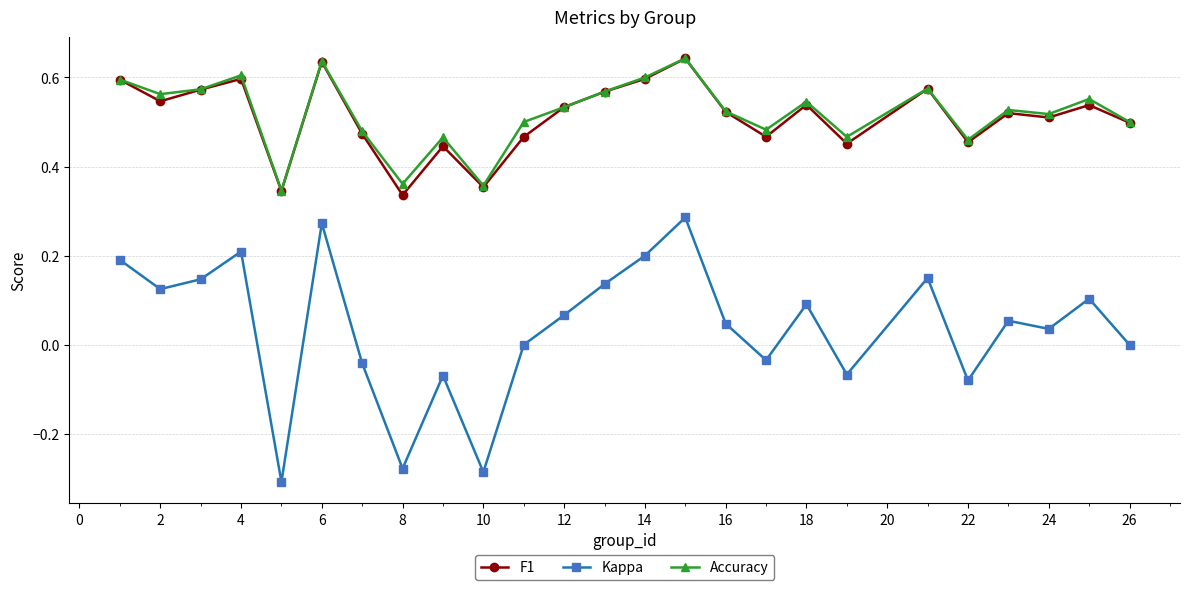

How many distinct data groups are displayed?

3